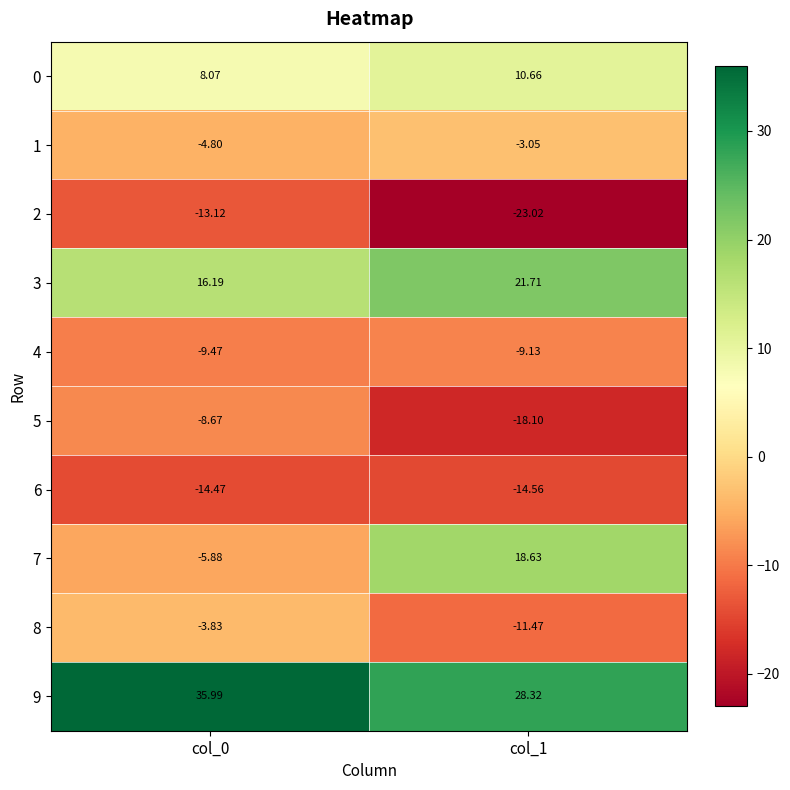

Count the number of categories in the chart.

2